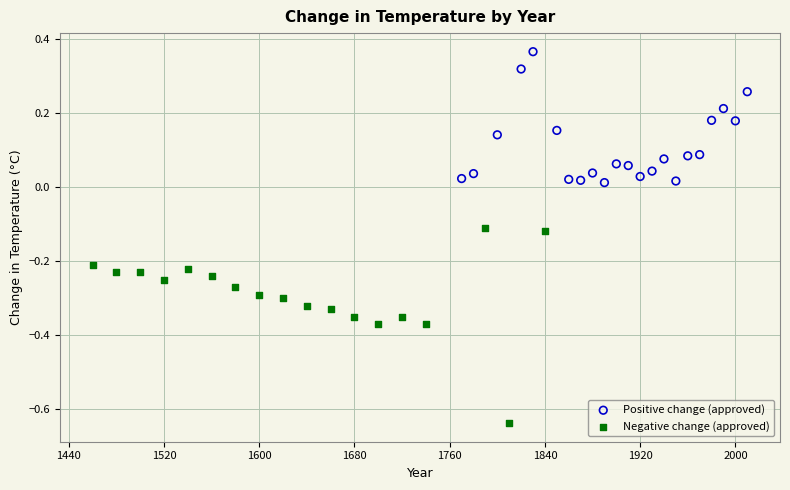

Which series contains the highest Y value?

Positive change (approved)